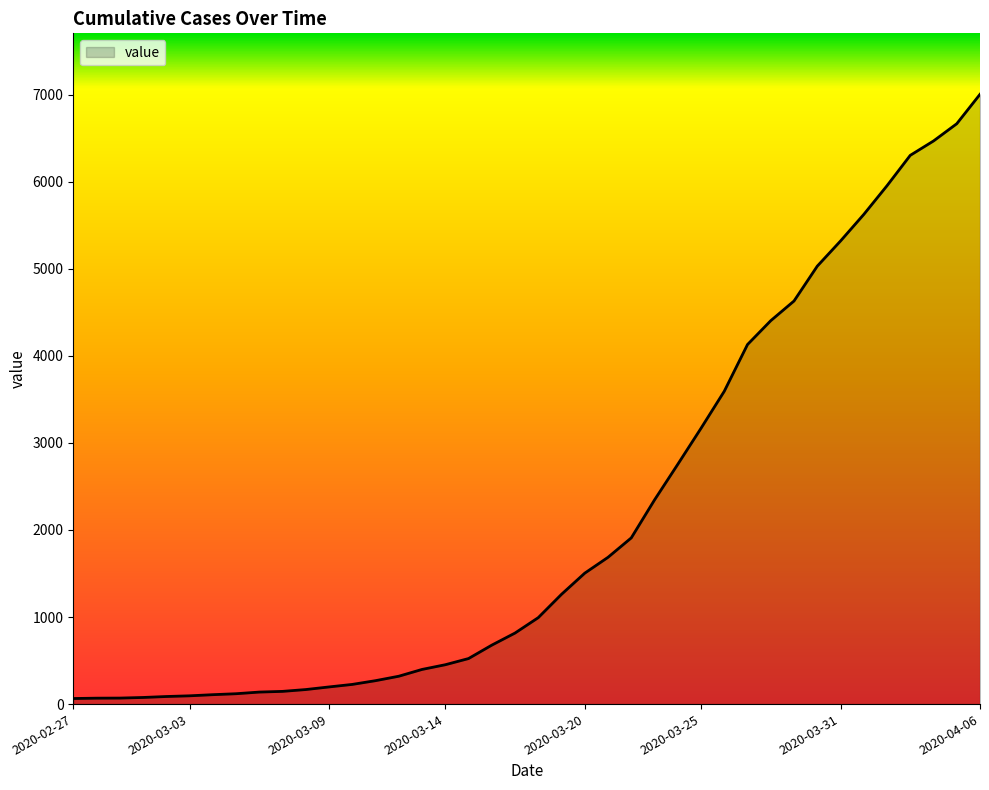

What is the difference between the maximum and minimum values?

6940